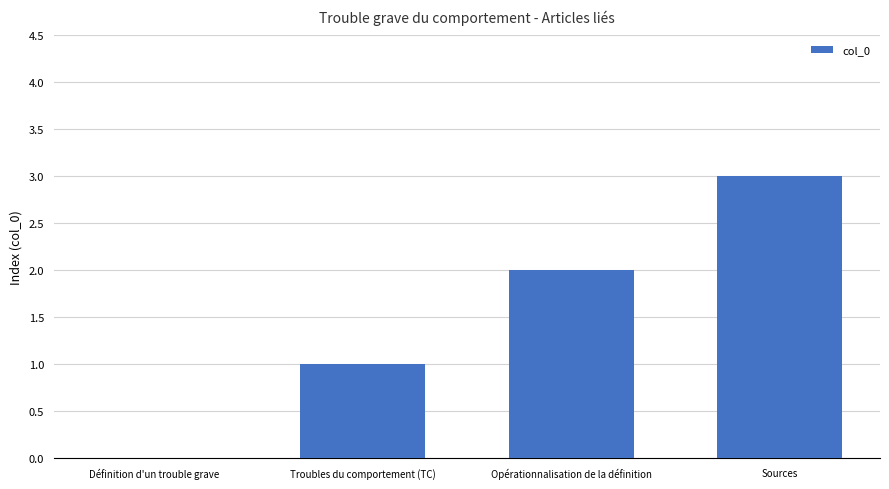

Which label corresponds to the largest value in the chart?

Sources